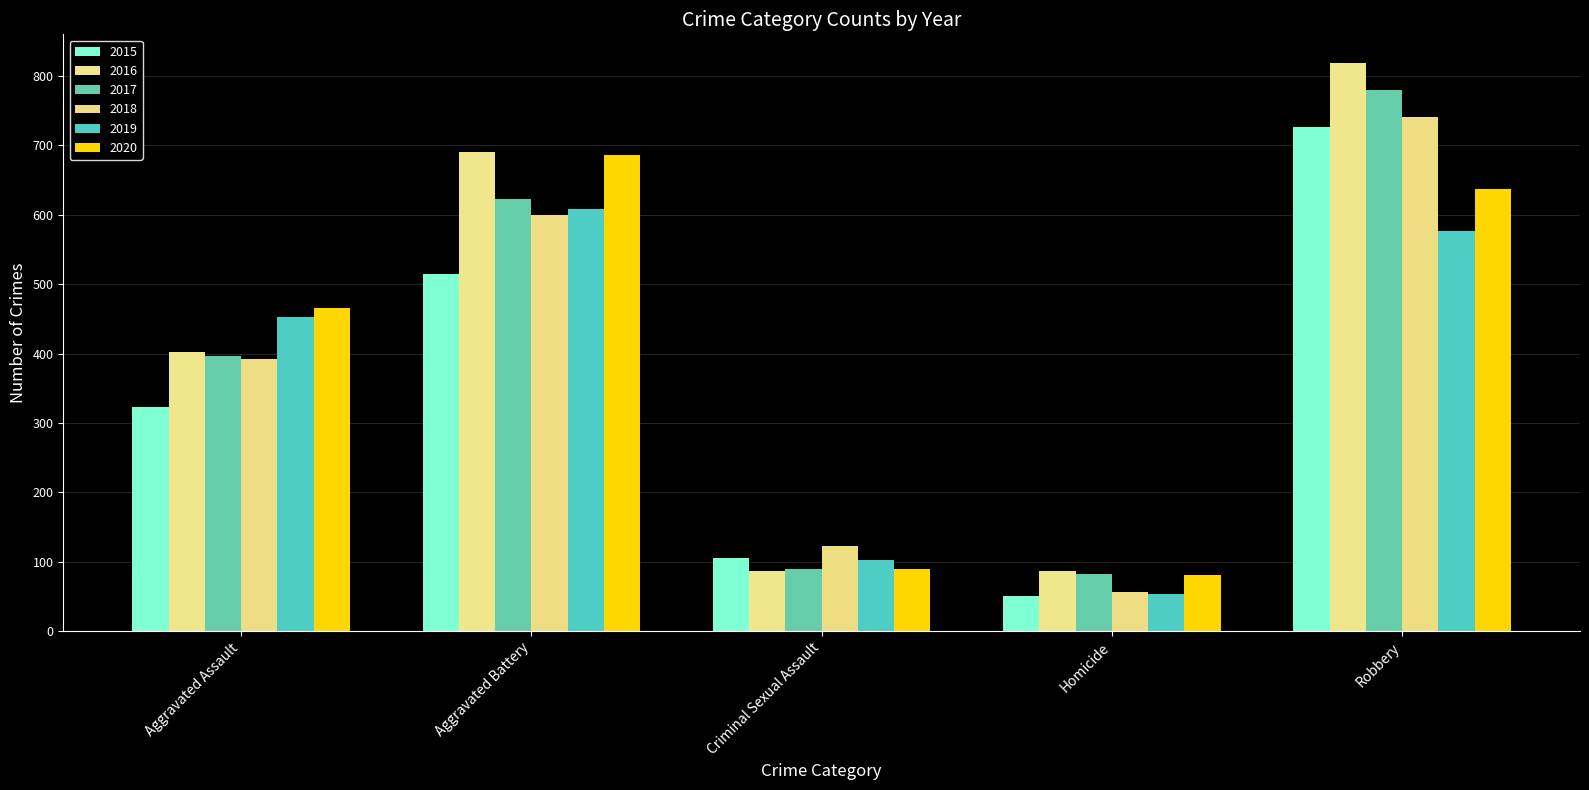

What is the sum of the 2020 values at Aggravated Battery and Criminal Sexual Assault?

775